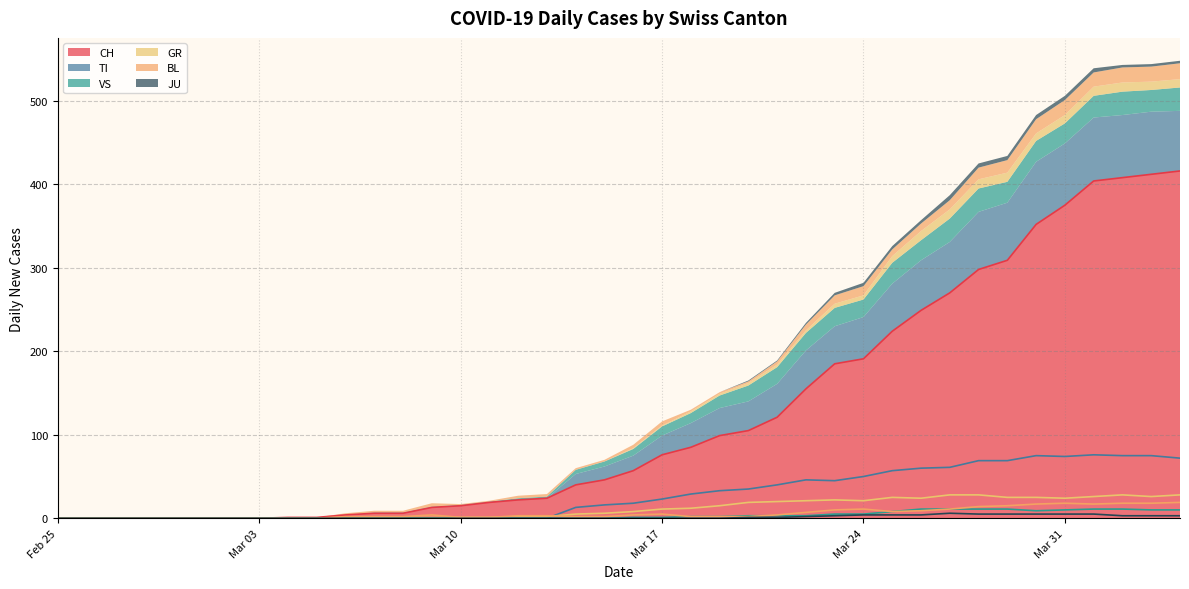

Which has a higher value, 2020-03-21 or 2020-03-14?

2020-03-21